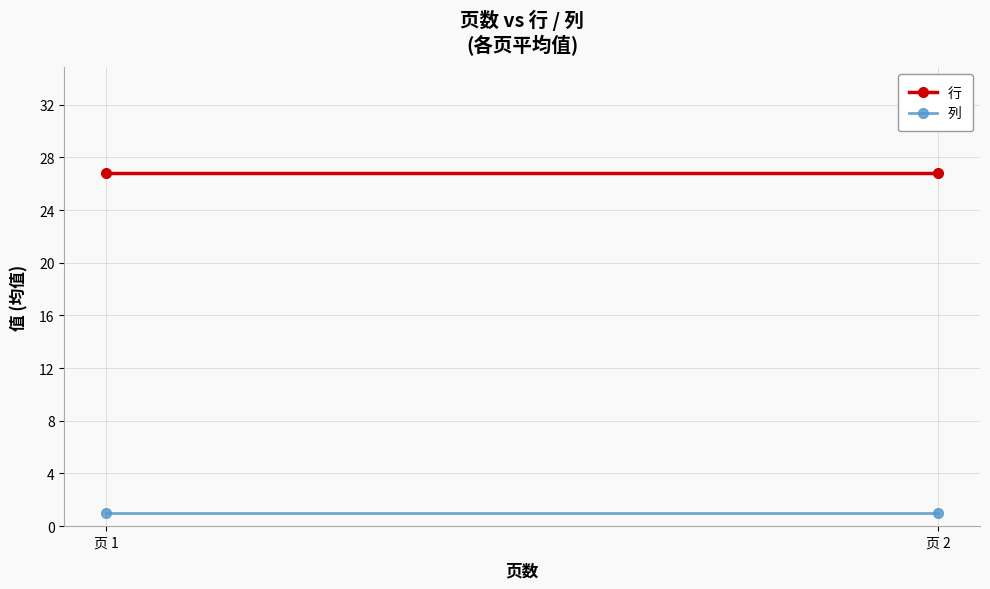

Rank the series by their maximum value, from highest to lowest.

行, 列